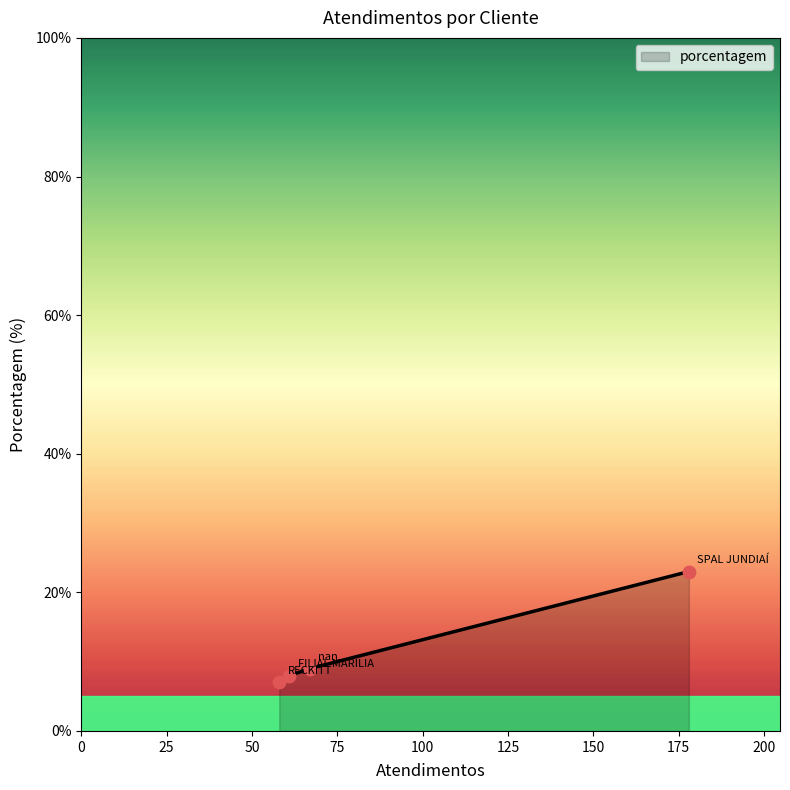

What is the average value?

12